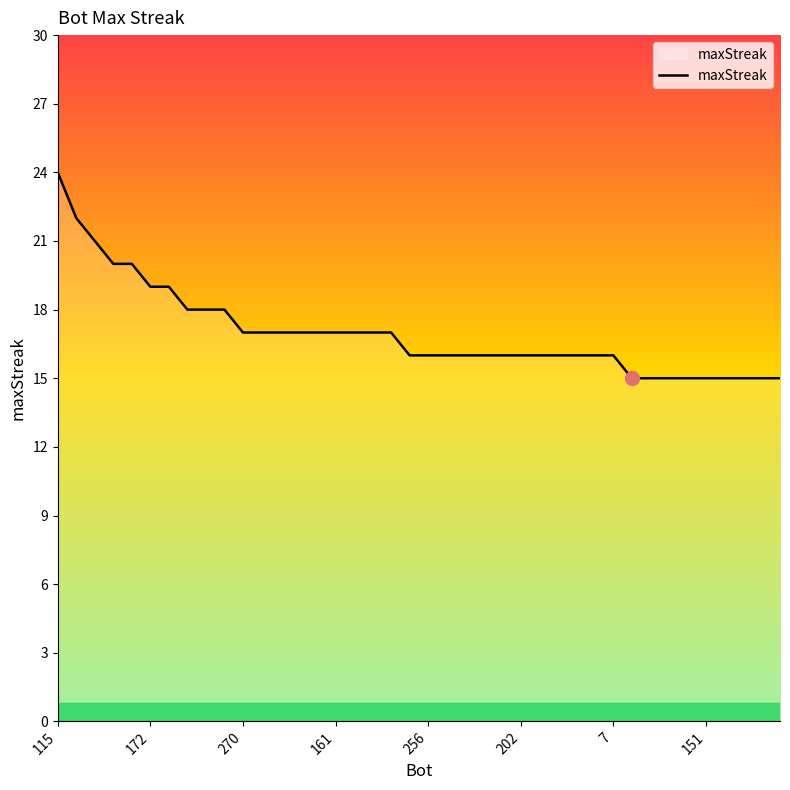

What is the maximum value shown in the chart?

24